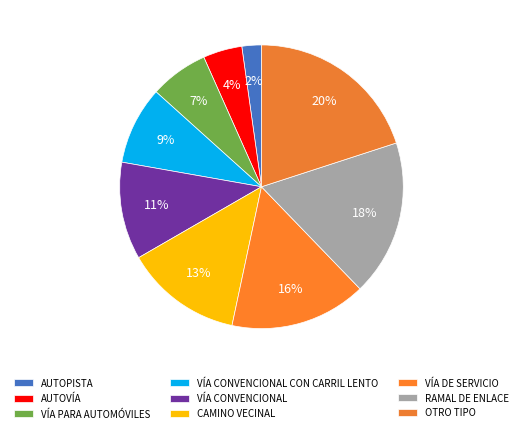

Does VÍA CONVENCIONAL account for over 50% of the chart?

No